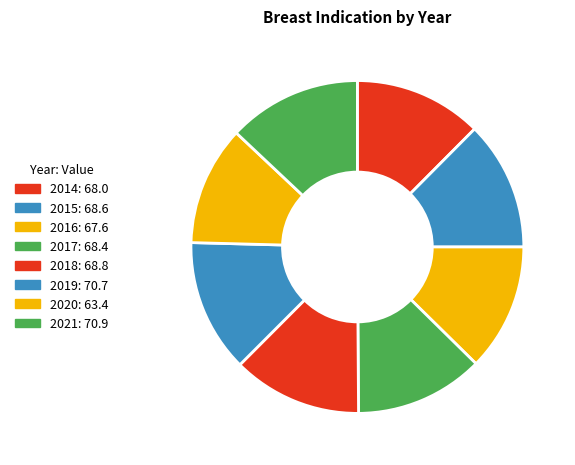

The 2019 slice represents 13% of the pie. True or false?

True